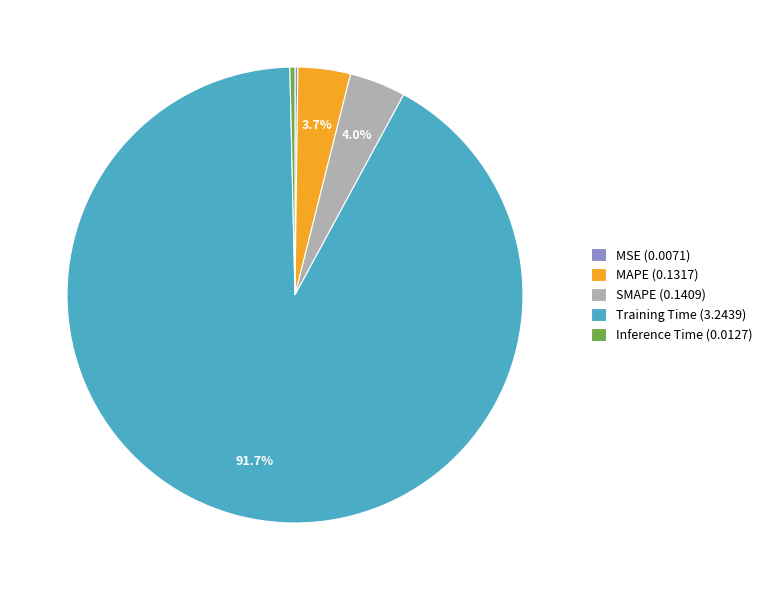

What is the largest slice in the pie chart?

Training Time